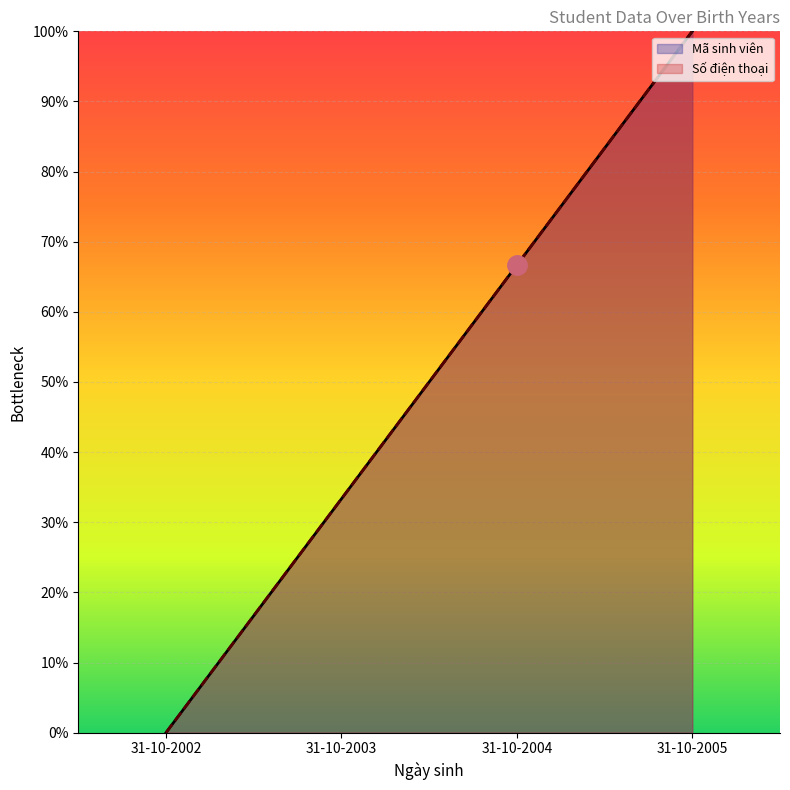

The value of Số điện thoại at 31-10-2002 is -42.0. True or false?

False